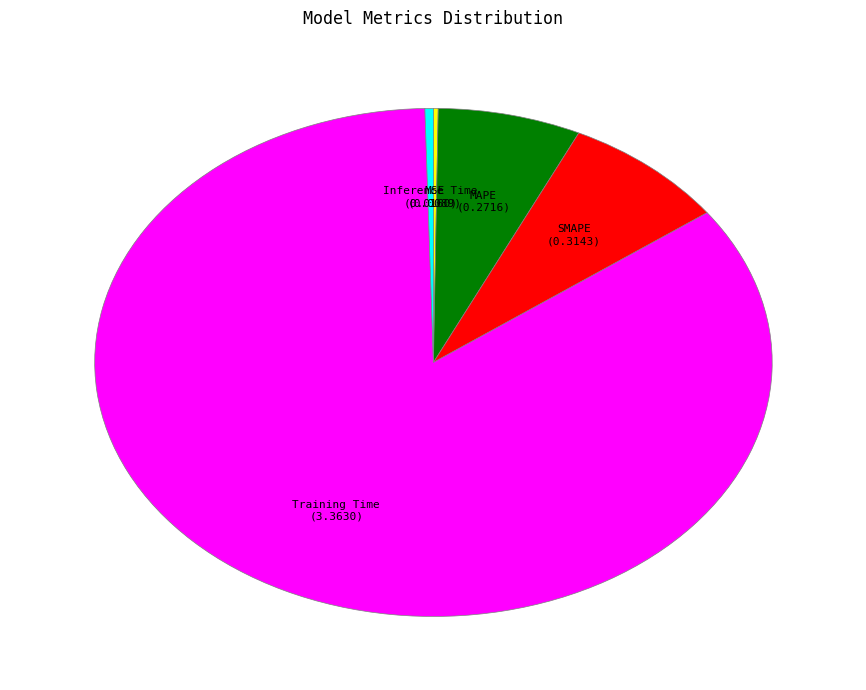

True or false: MAPE accounts for 7% of the total.

True